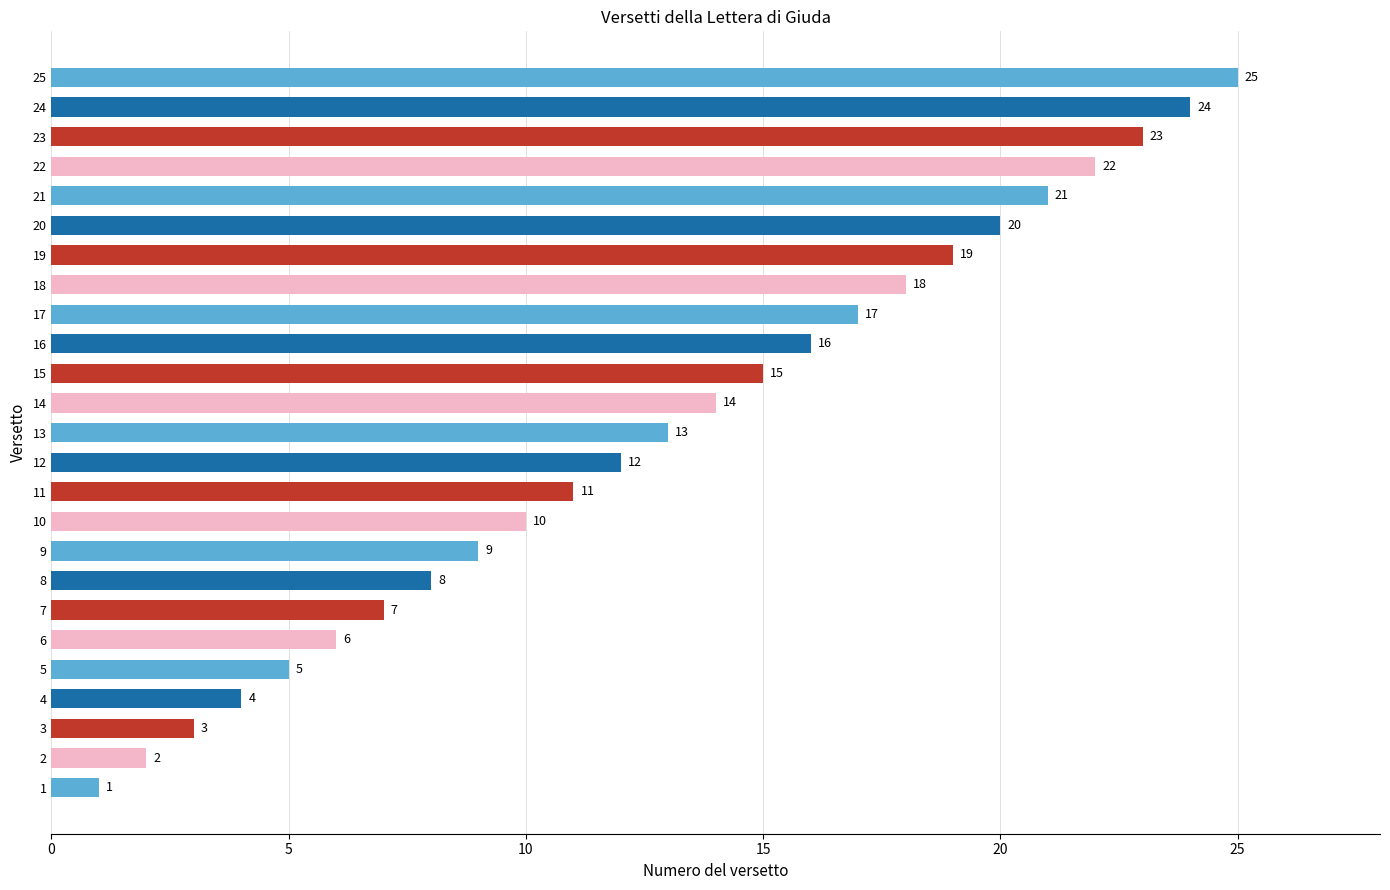

Where is the data nearest to the value 13?

13